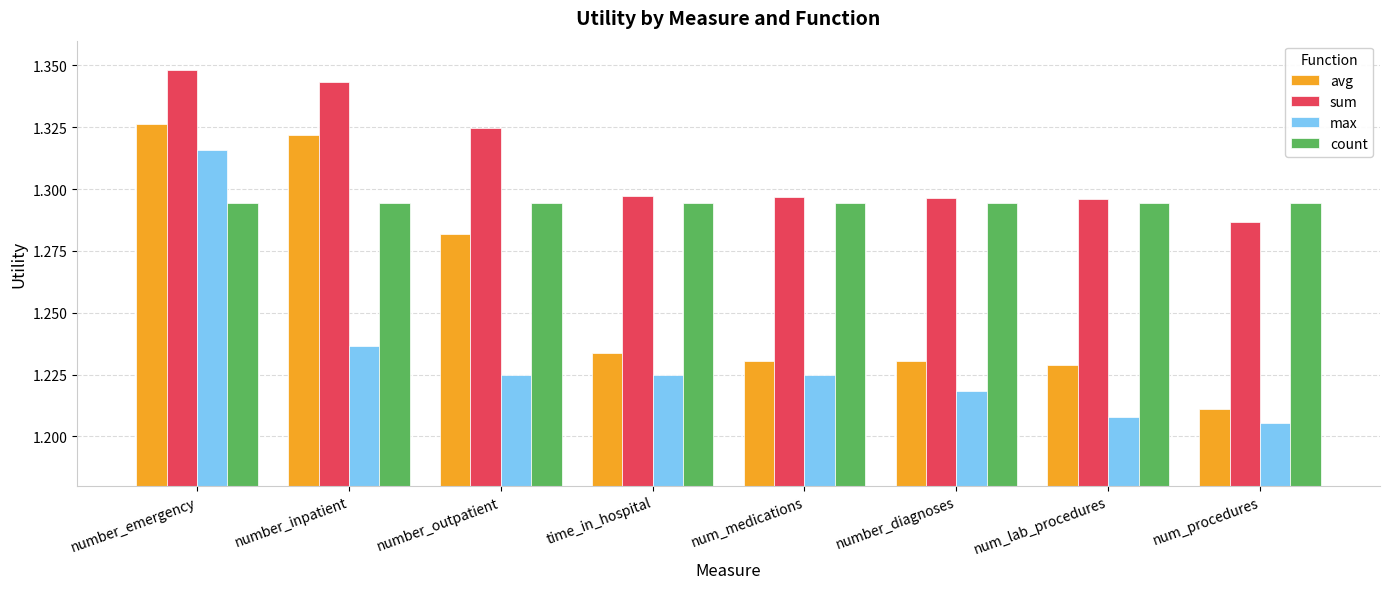

List the series in order of their overall mean, highest first.

sum, count, avg, max